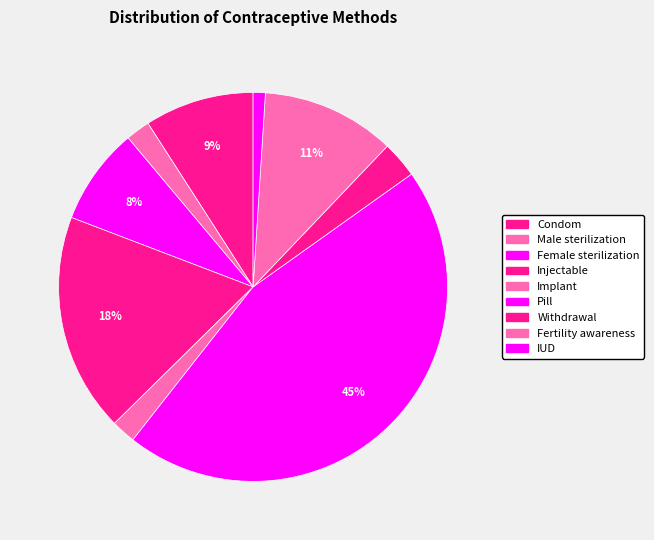

To the nearest percent, what is the difference between the Implant and Pill slice percentages?

43%